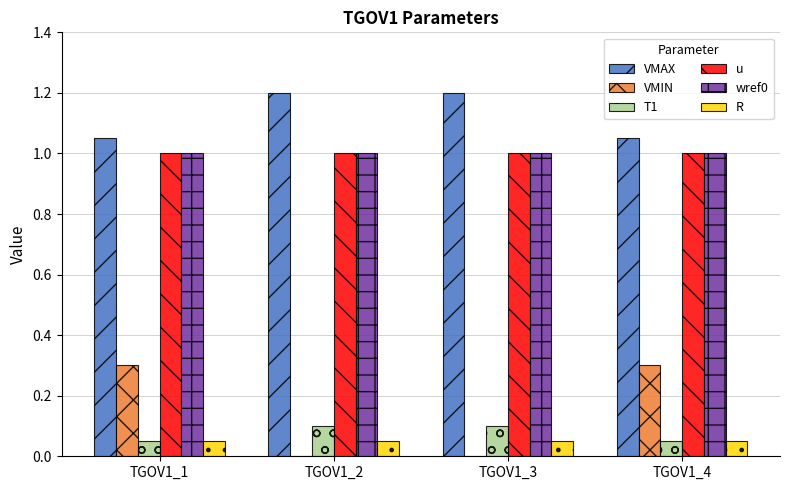

What is the sum of all wref0 values?

4.0